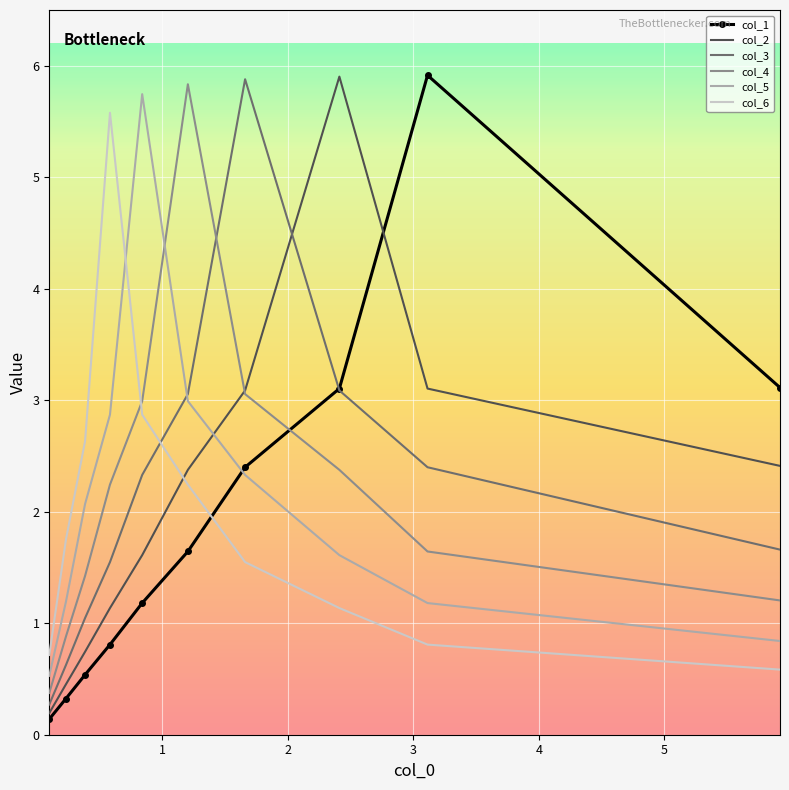

Which series has the widest spread of values?

col_1